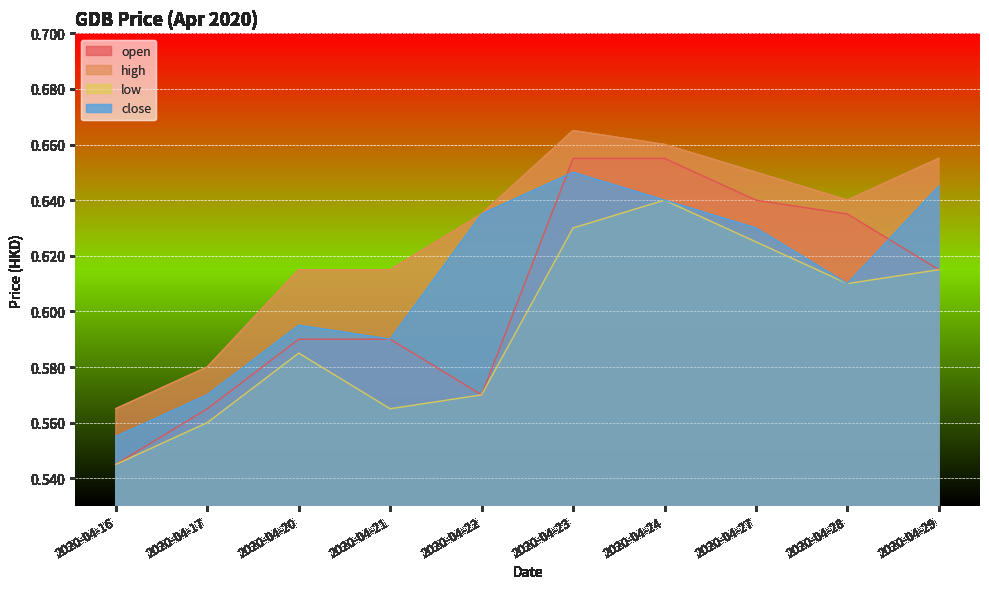

Does the chart display data point markers on the line(s)?

No